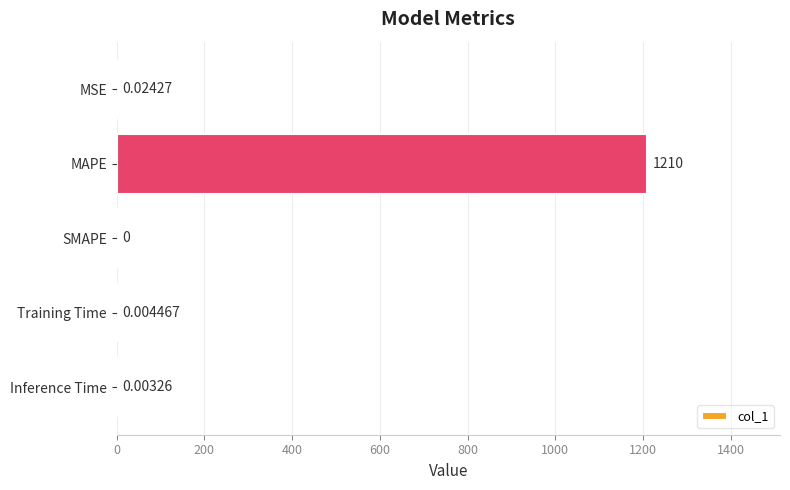

Where is the data nearest to the value 604?

MSE